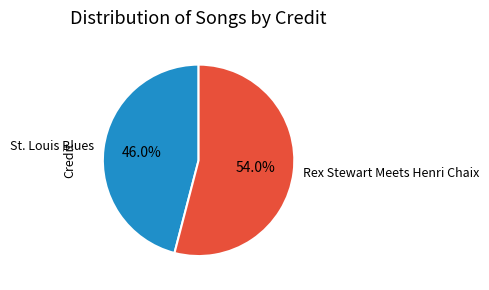

To the nearest percent, what percentage of the pie is Rex Stewart Meets Henri Chaix?

54%